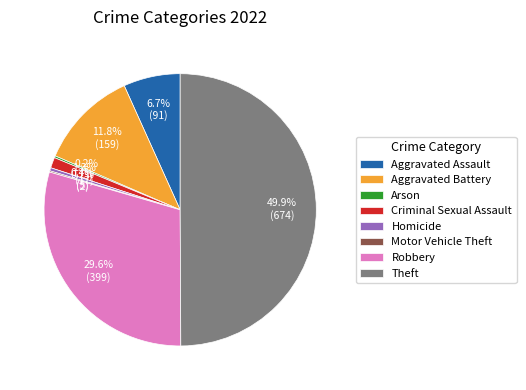

Is it true that Robbery is 35% of the pie?

False